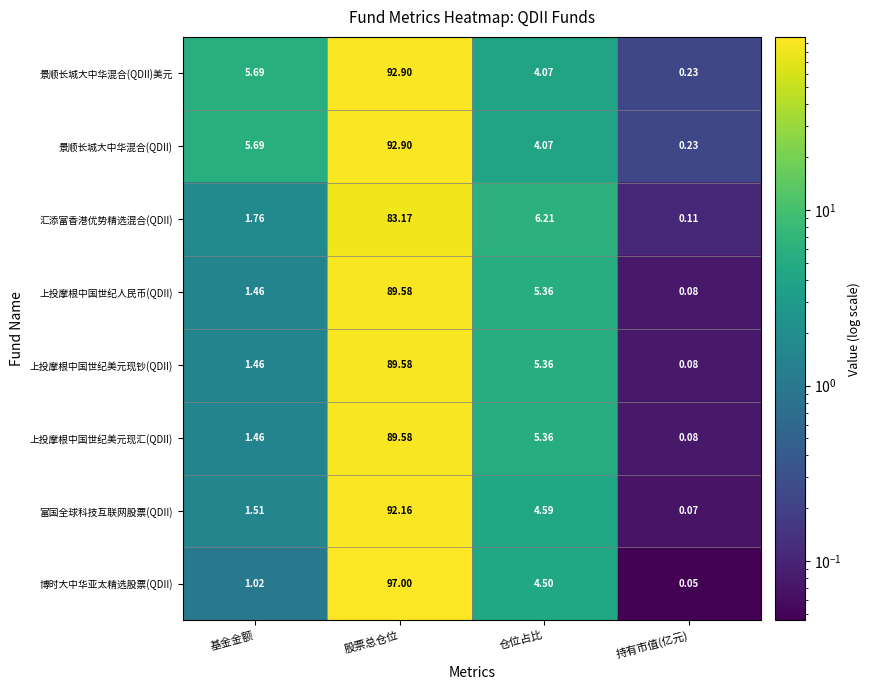

At which category does the chart reach its peak across all series?

股票总仓位